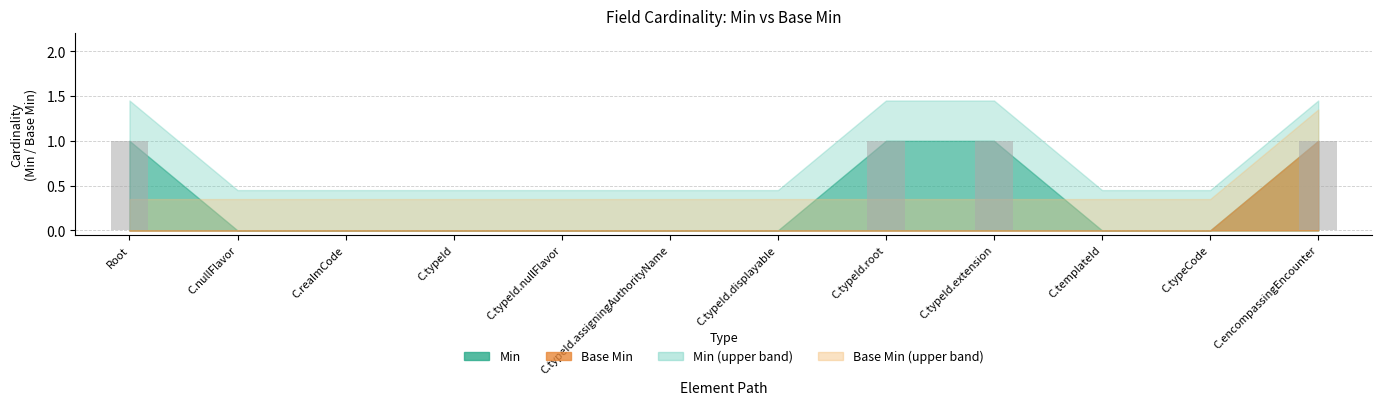

Is it true that the value at C.typeCode is 0?

True